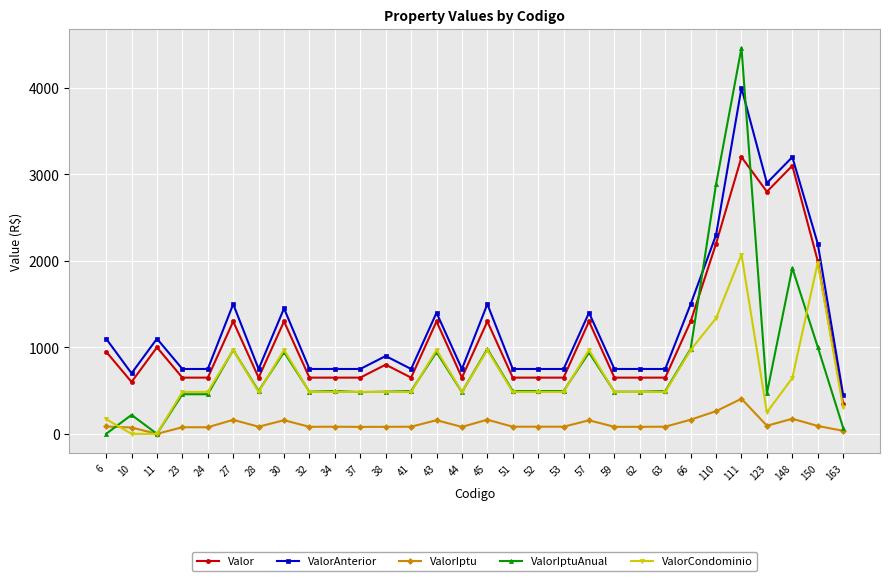

Which series has the largest range (max minus min)?

ValorIptuAnual